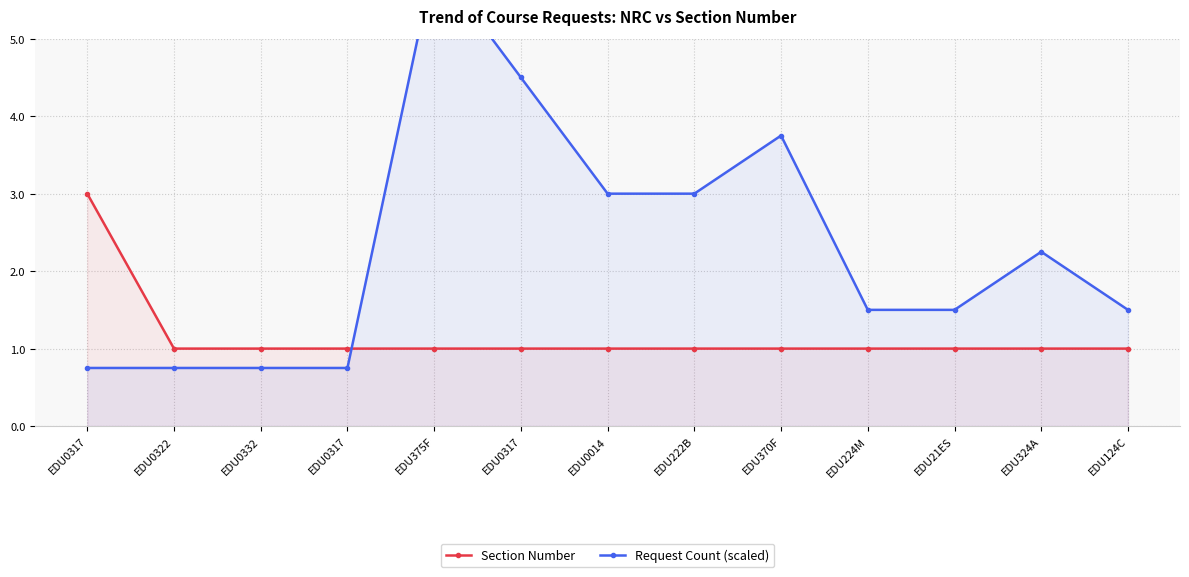

Which series changed the most between EDU0317 and EDU375F?

Request Count (scaled)